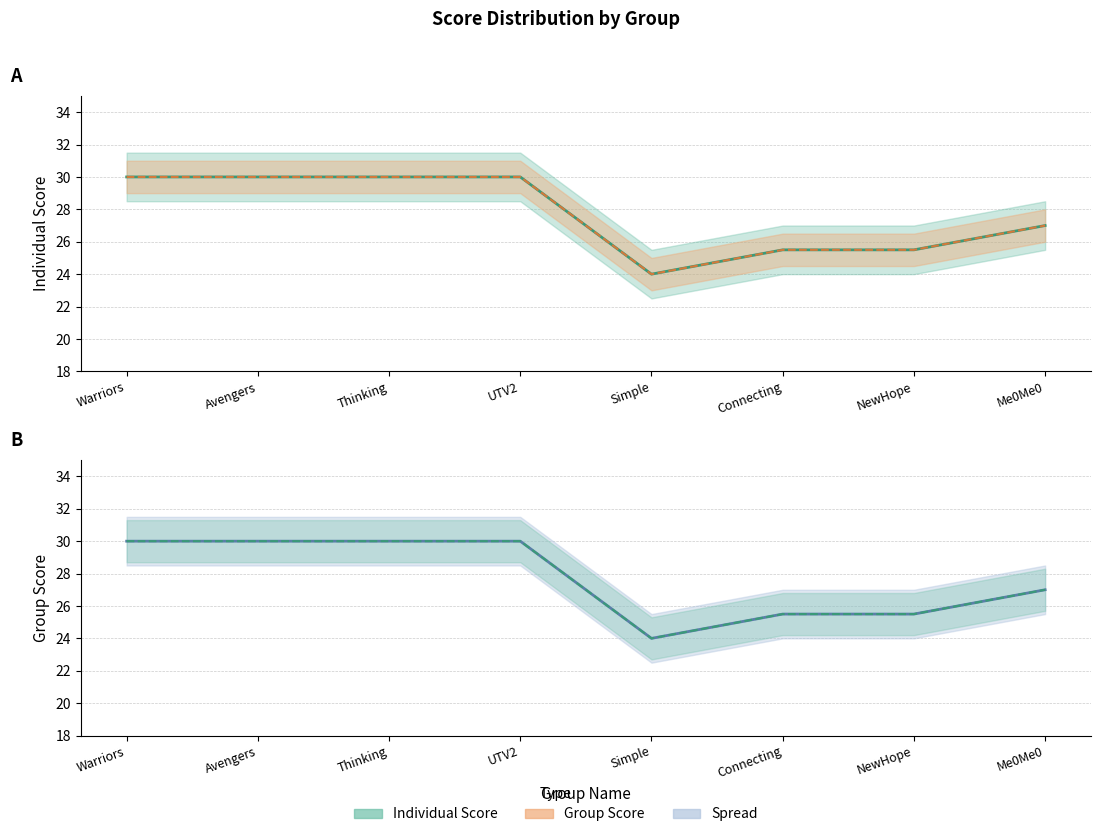

Is this an area chart (filled region under the line)?

No